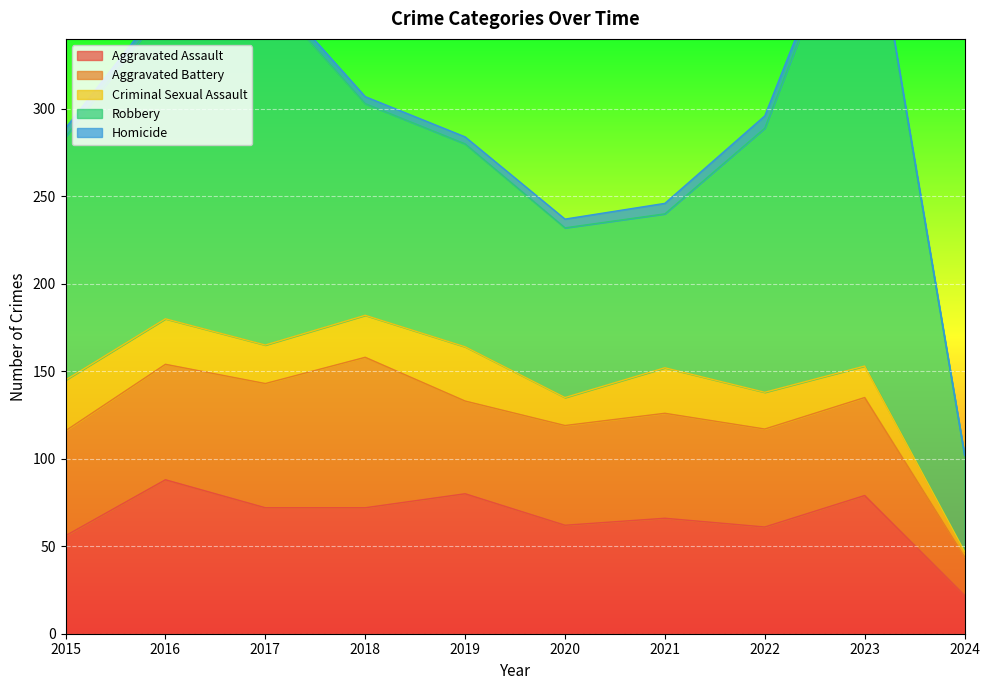

The Aggravated Battery series shows 85 at 2015. True or false?

False